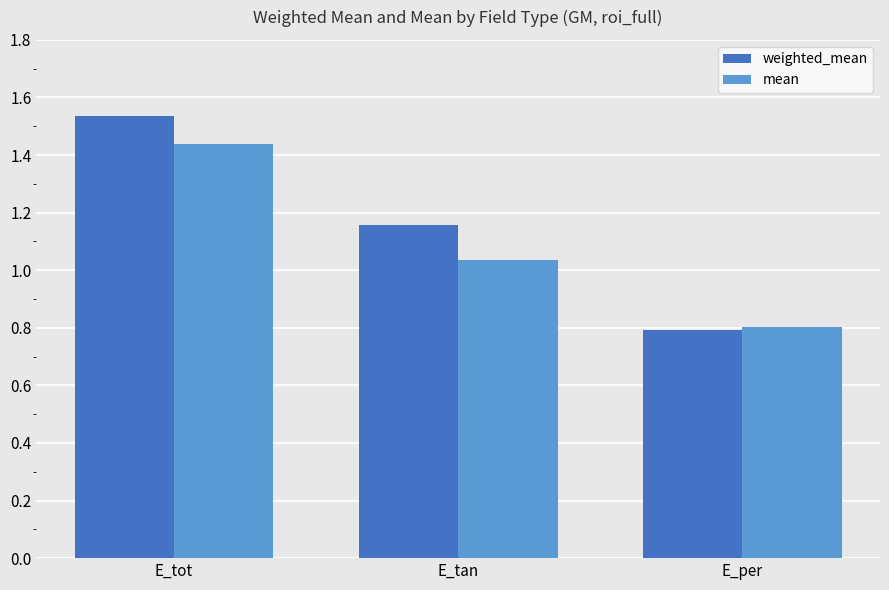

Rank the series at E_tan from lowest to highest value.

mean, weighted_mean